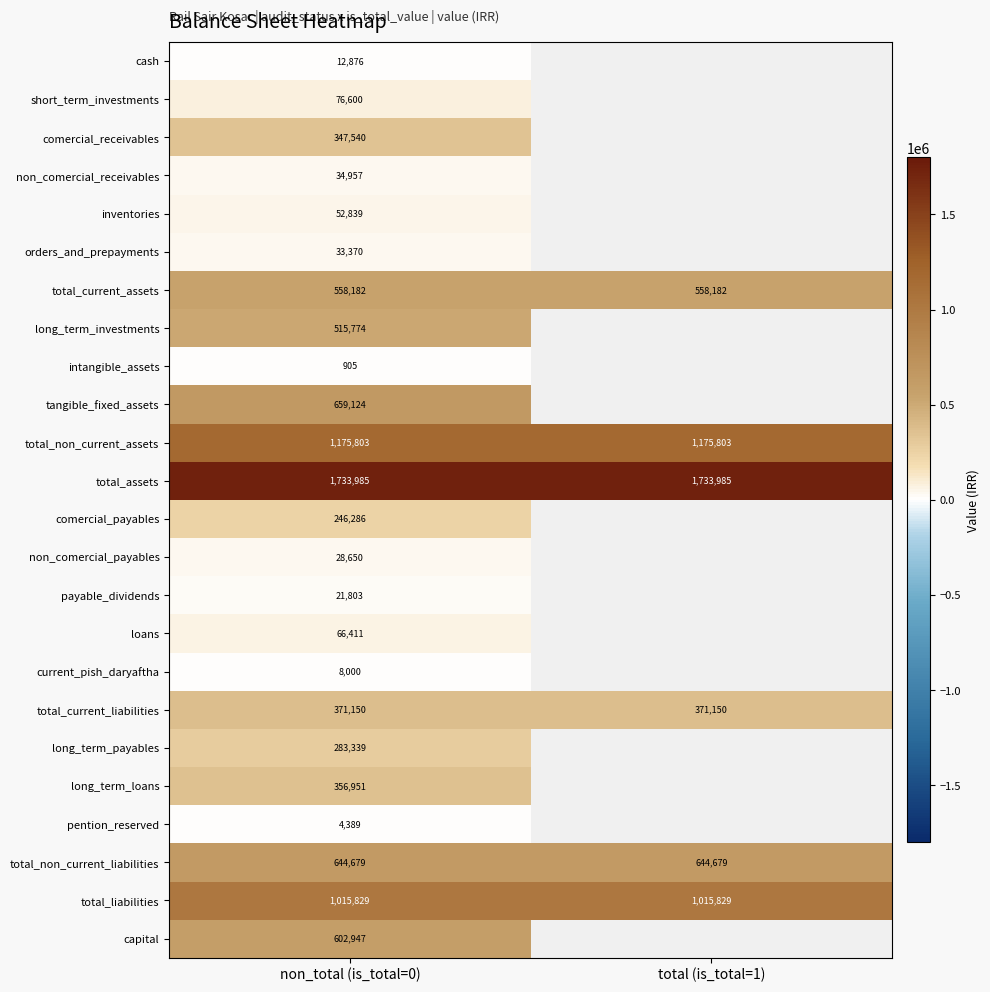

At non_total (is_total=0), list the series in order from largest to smallest.

total_assets, total_non_current_assets, total_liabilities, tangible_fixed_assets, total_non_current_liabilities, capital, total_current_assets, long_term_investments, total_current_liabilities, long_term_loans, comercial_receivables, long_term_payables, comercial_payables, short_term_investments, loans, inventories, non_comercial_receivables, orders_and_prepayments, non_comercial_payables, payable_dividends, cash, current_pish_daryaftha, pention_reserved, intangible_assets